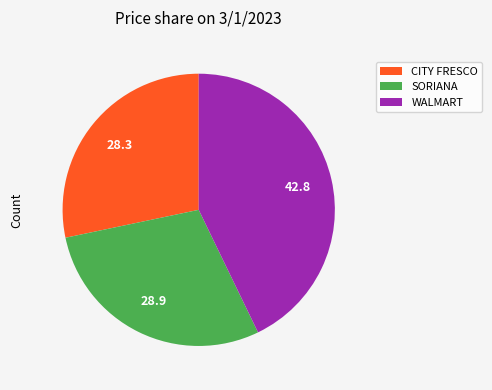

What is the smallest slice in the pie chart?

CITY FRESCO